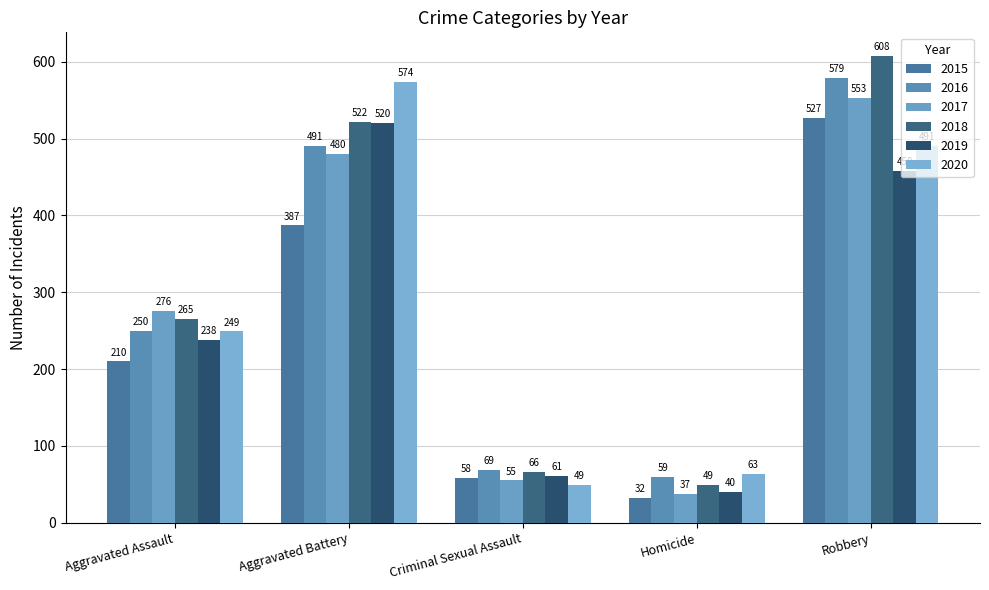

Which category has the lowest value in the 2018 series?

Homicide